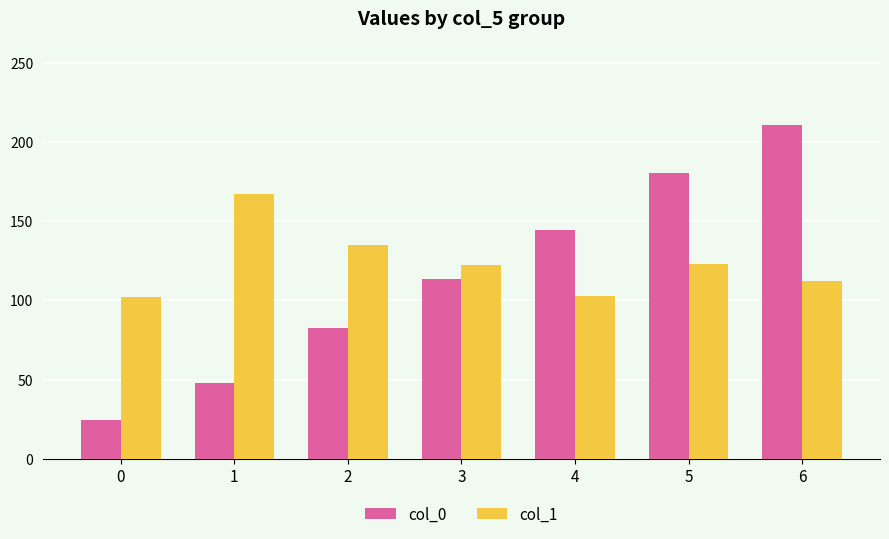

What is the spread (max minus min) of values at 5?

57.6